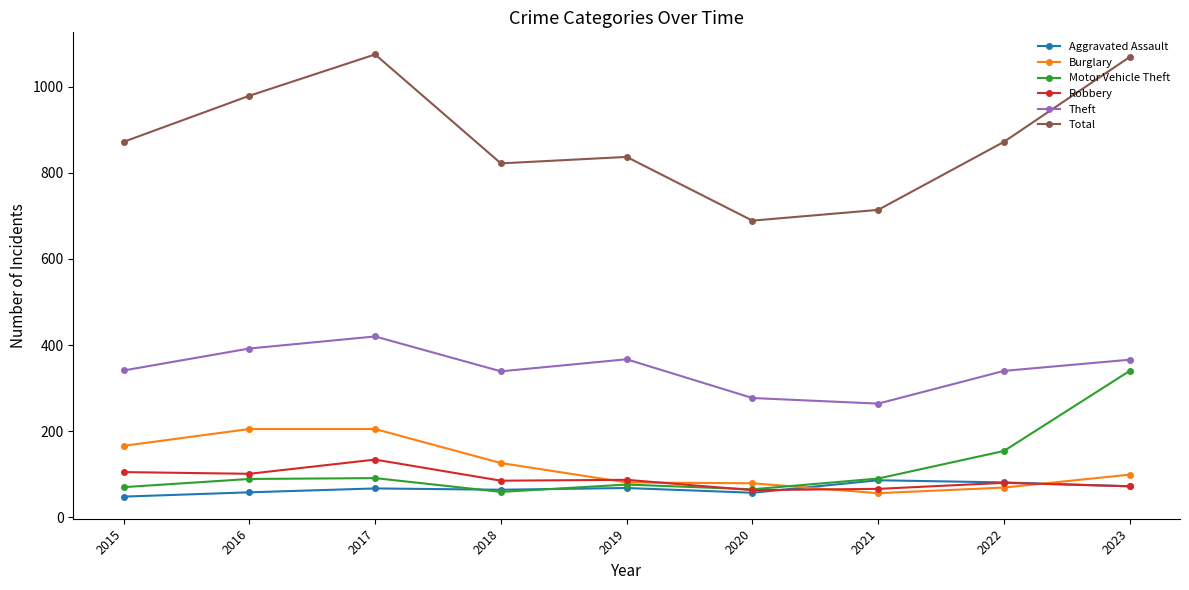

What is the smallest value displayed?

48